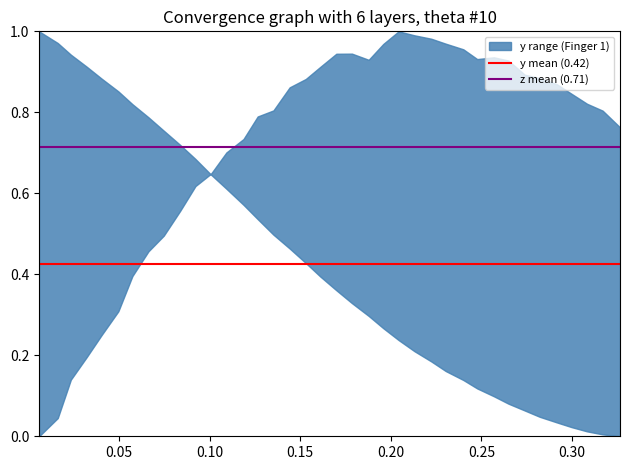

Reading left to right, list all the values displayed in this chart.

y mean (0.42): 0.4	0.4
z mean (0.71): 0.7	0.7